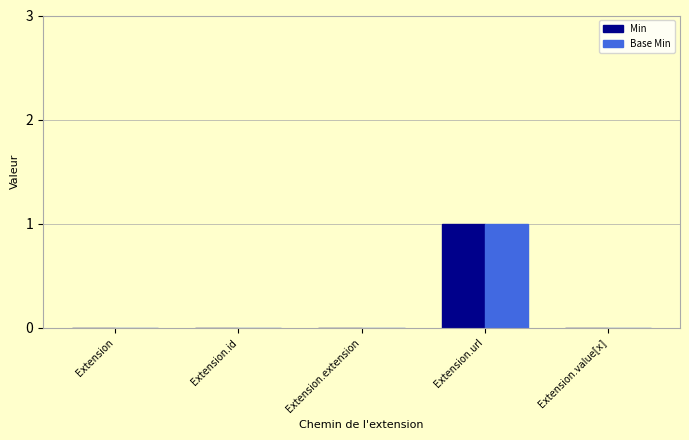

Count the number of data series in this chart.

2